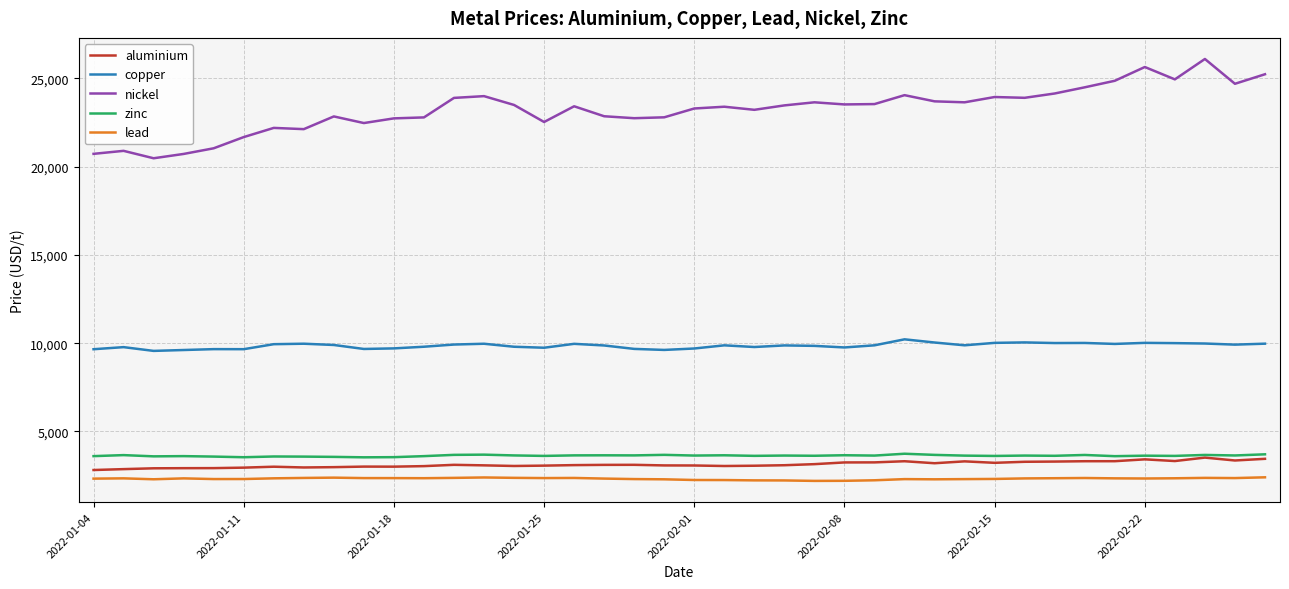

Which series has the widest spread of values?

nickel